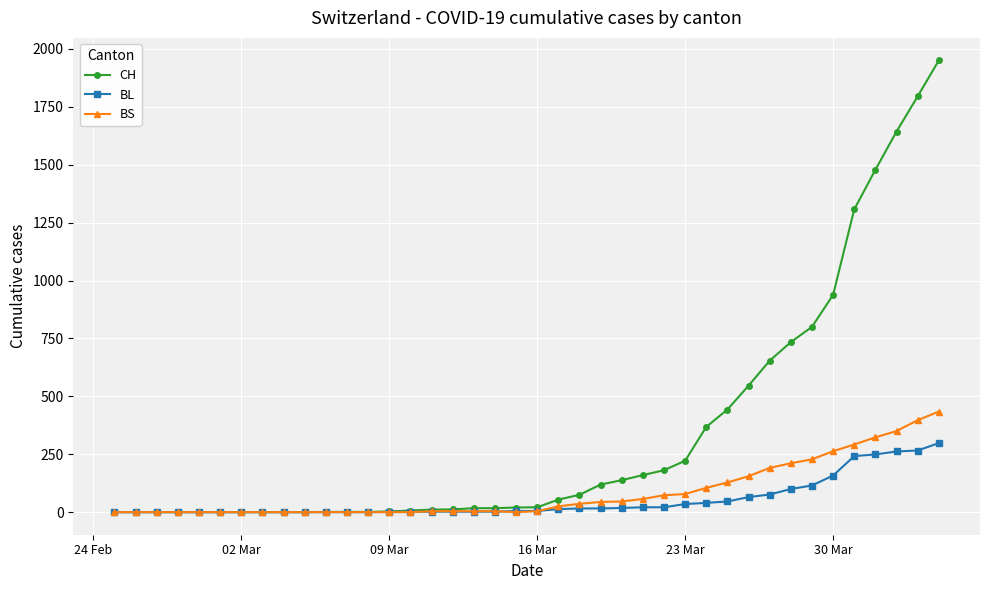

List the series in order of their peak value, lowest first.

BL, BS, CH